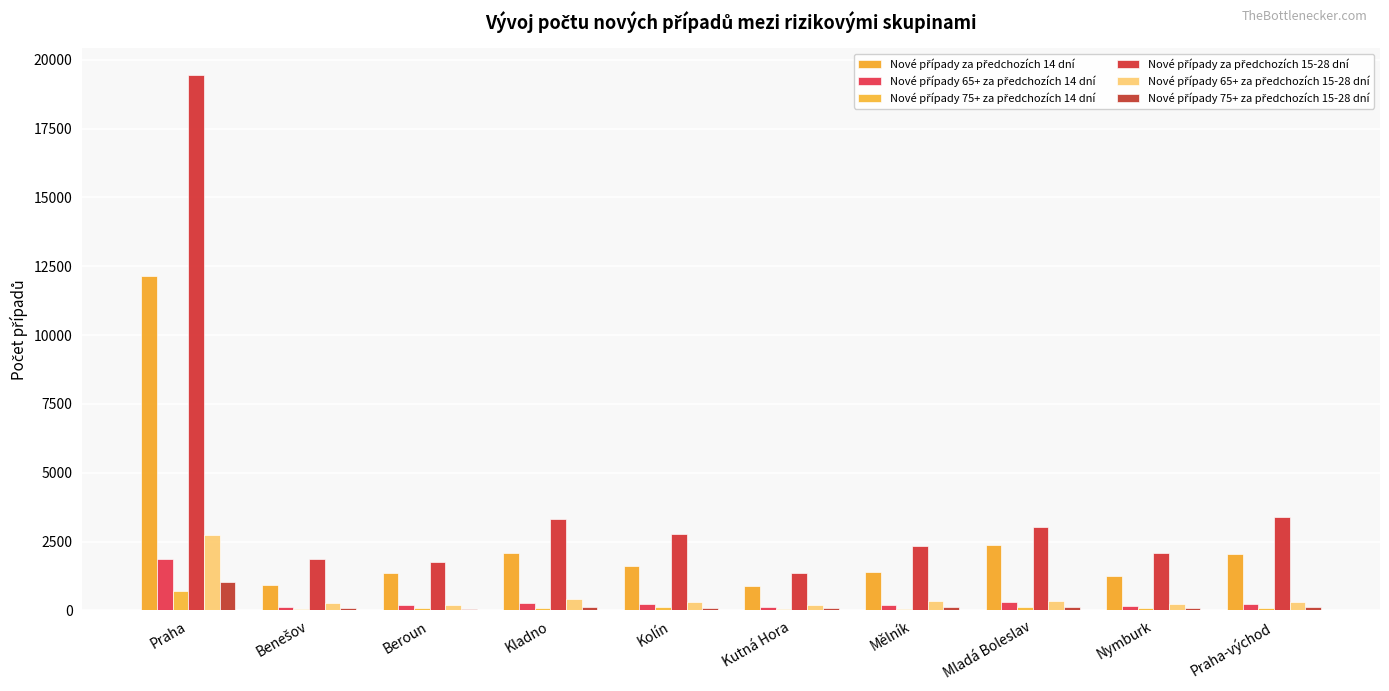

List the labels in order of Nové případy 65+ za předchozích 15-28 dní value, largest first.

Praha, Kladno, Mladá Boleslav, Mělník, Kolín, Praha-východ, Benešov, Nymburk, Beroun, Kutná Hora